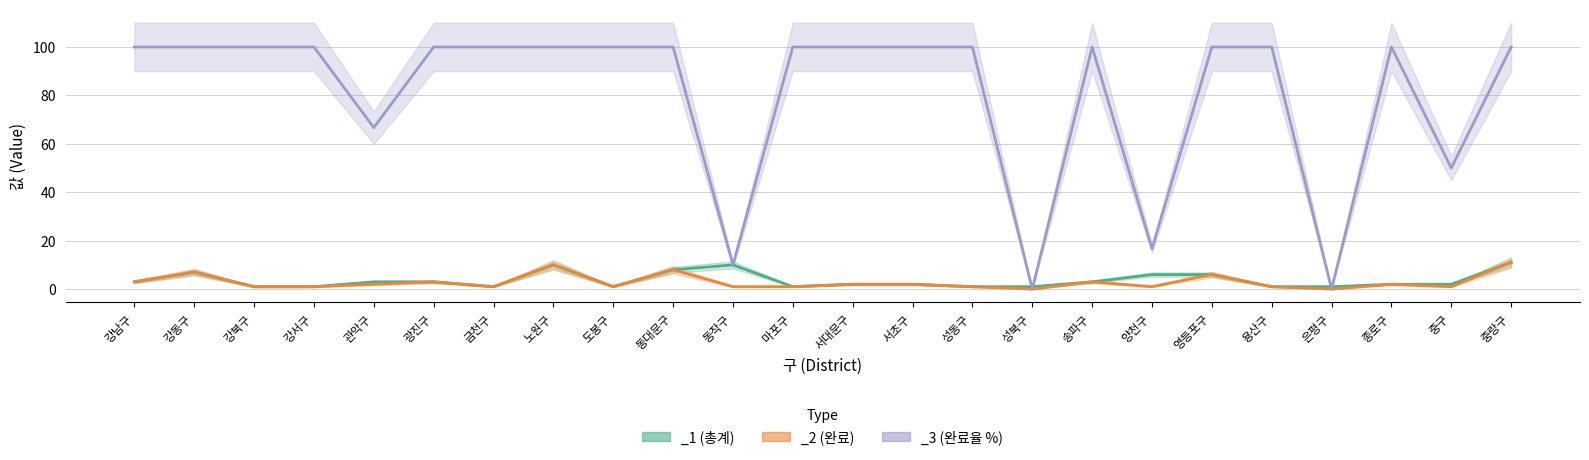

What is the difference between the highest and lowest values at 동대문구?

92.0